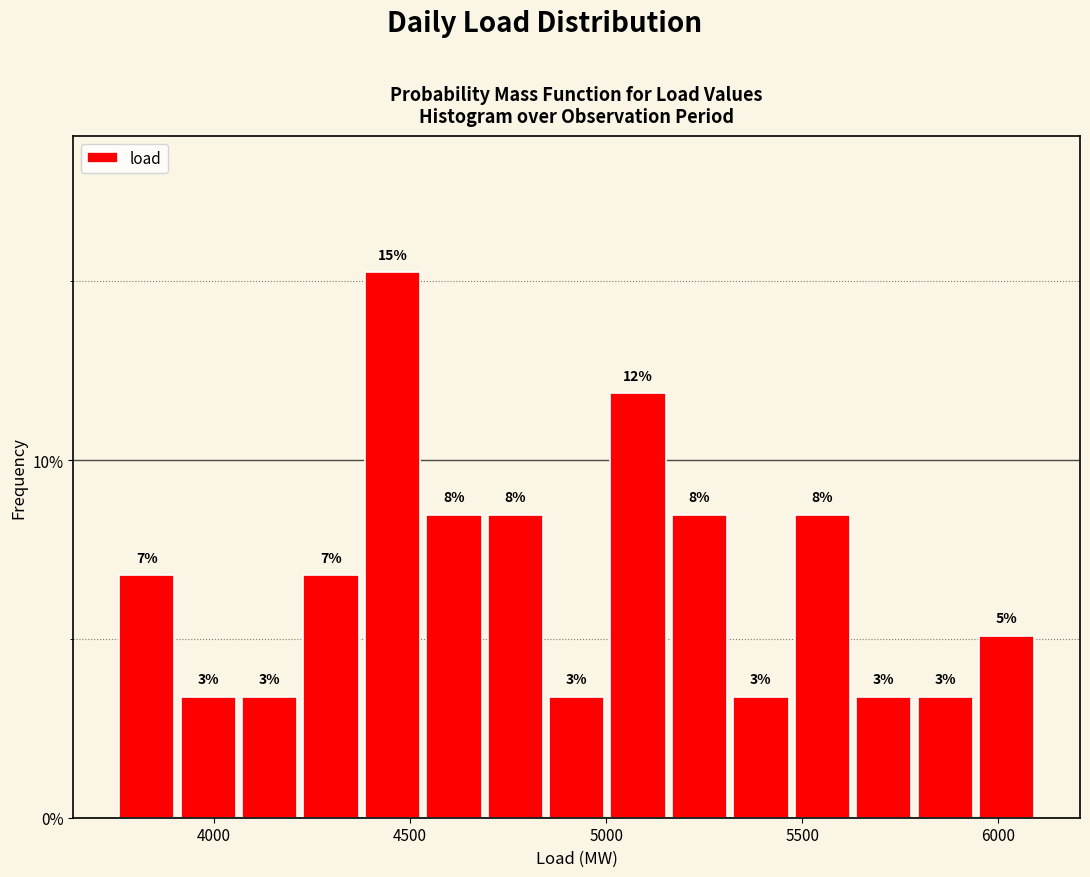

Read against the x-axis, roughly where is the centre of the tallest bar?

4450